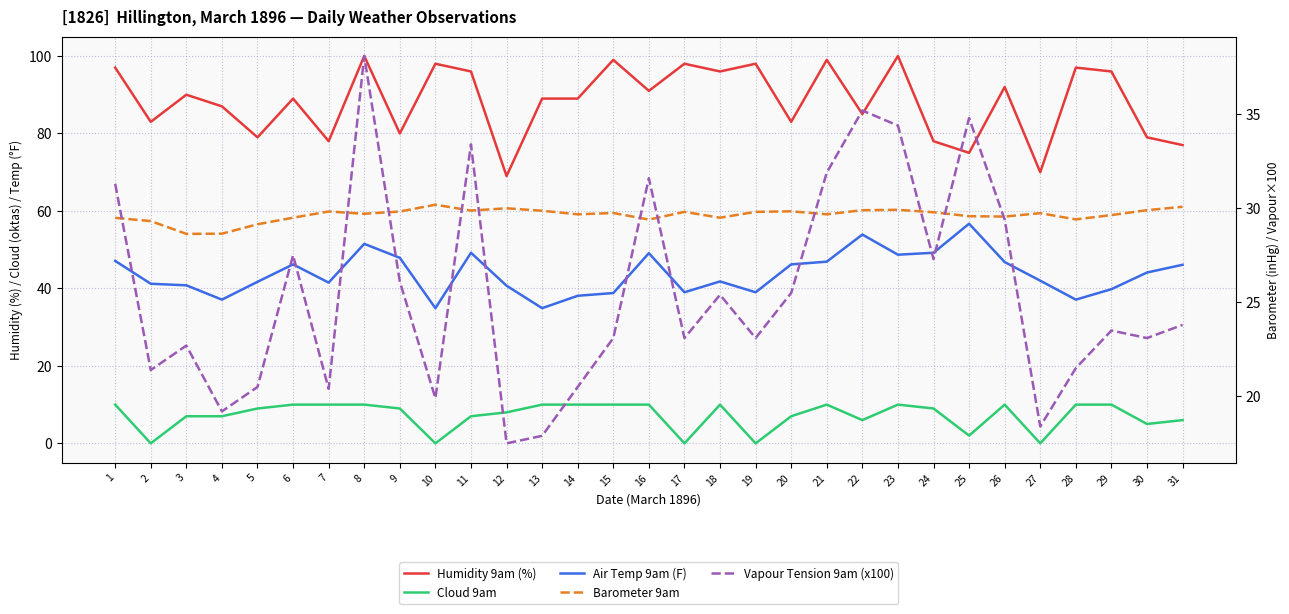

True or false: Humidity 9am (%) has a value of 60.7 at 19.

False